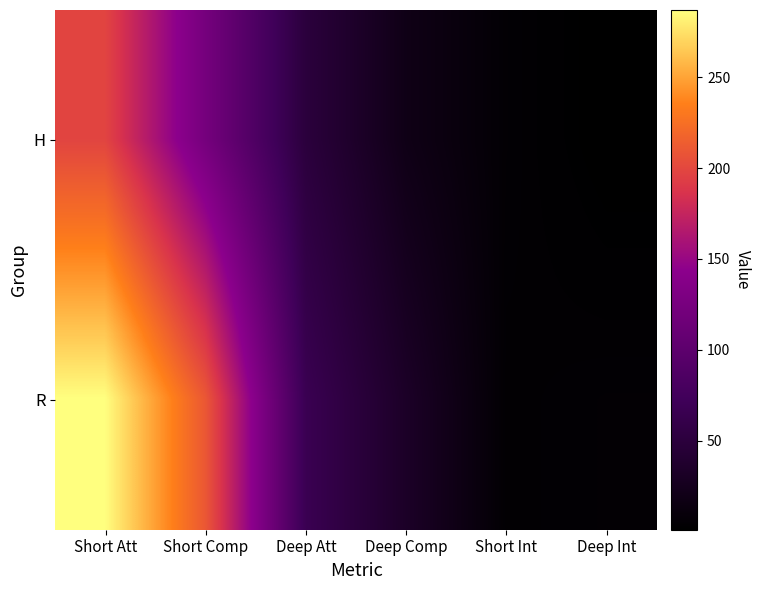

What is the smallest value displayed?

1